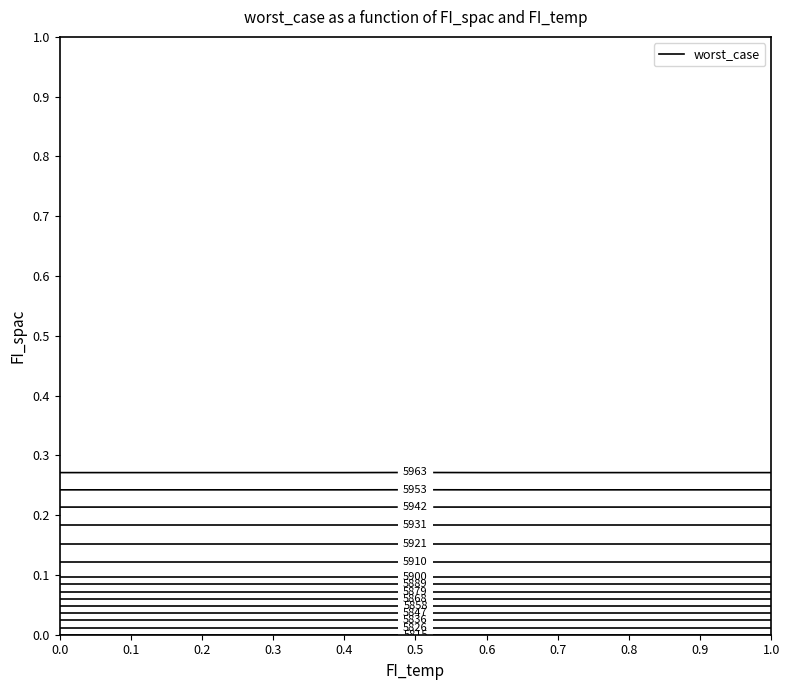

What is the sum of all 0.6 values?

65711.3